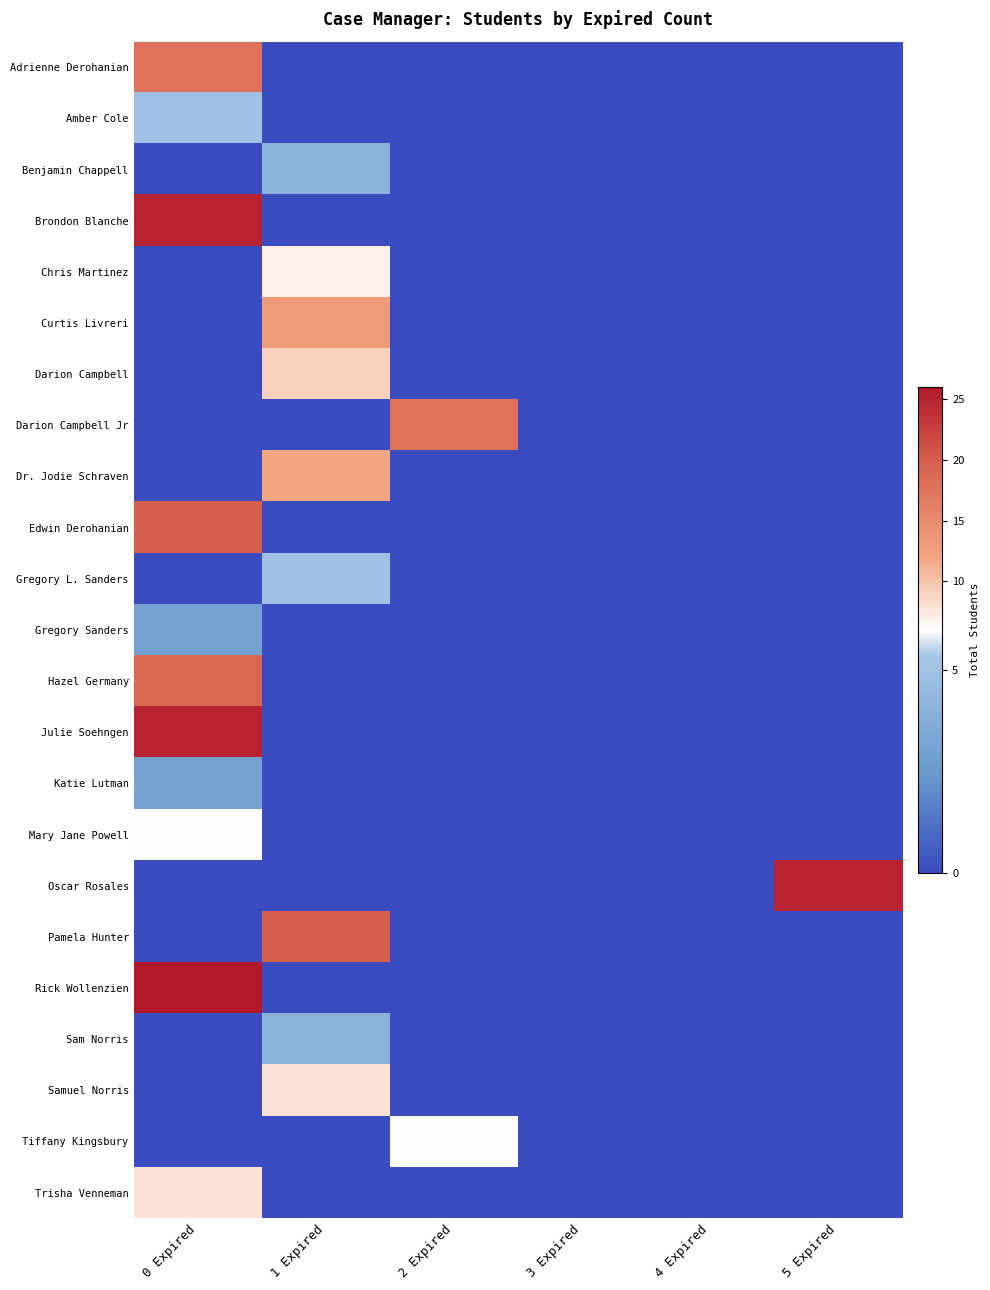

What is the total value across all series at 1 Expired?

82